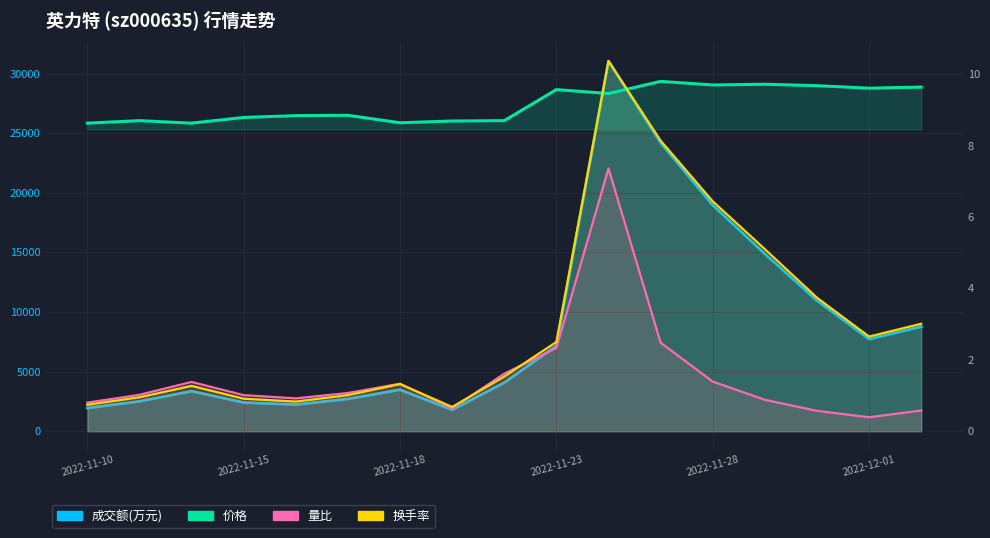

Rank the series by their maximum value, from lowest to highest.

量比, 价格, 换手率, 成交额(万元)